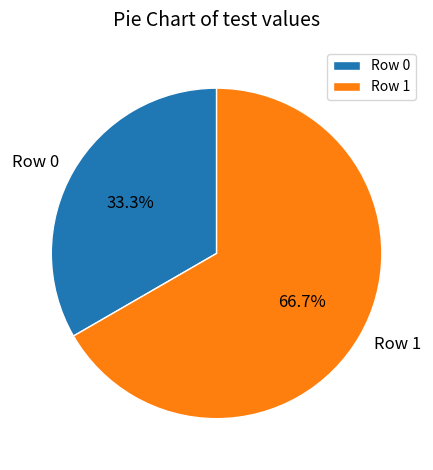

How many slices are in this pie chart?

2